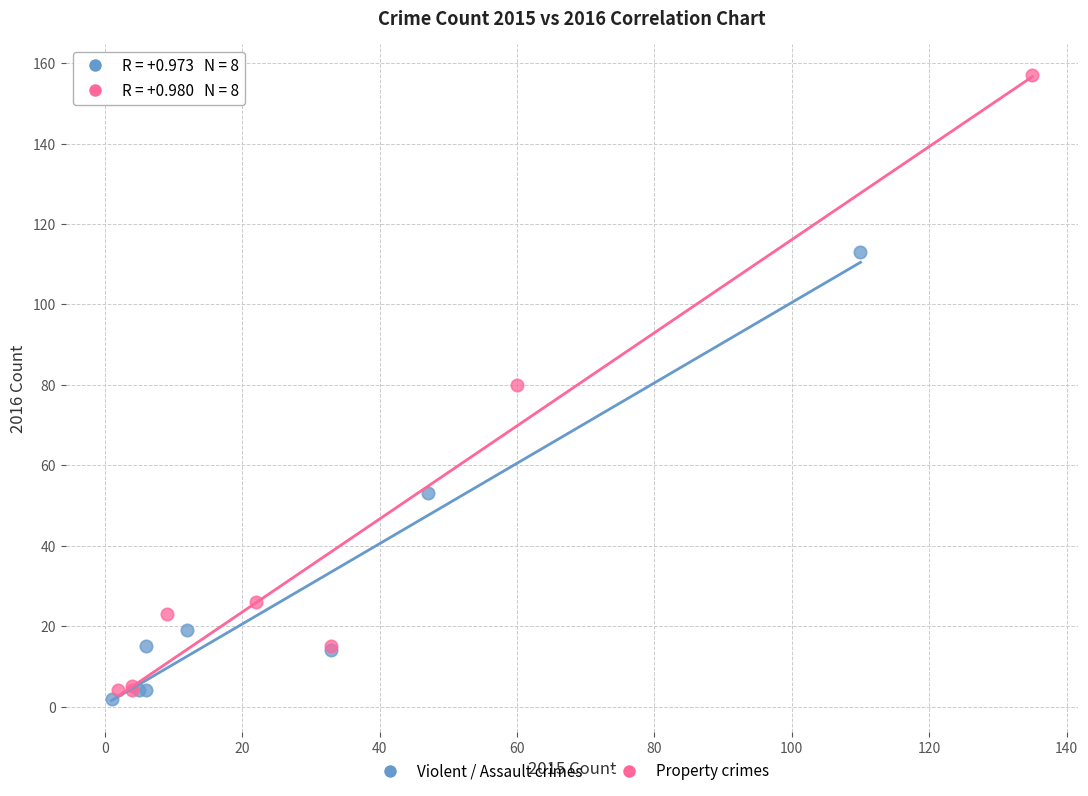

What are all the series names shown in the legend?

Violent / Assault crimes, Property crimes